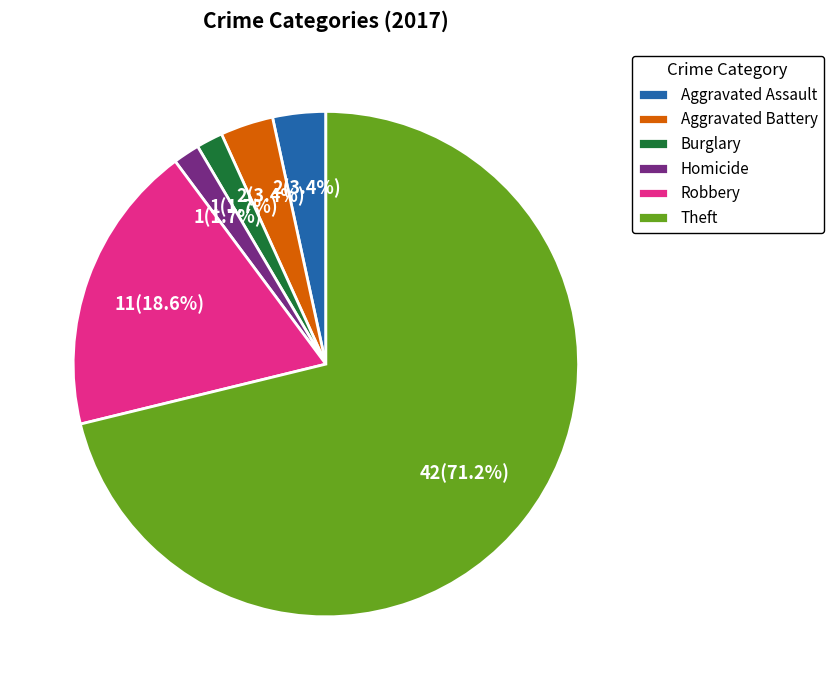

What is the ratio of the value at Robbery to the value at Aggravated Battery?

5.5